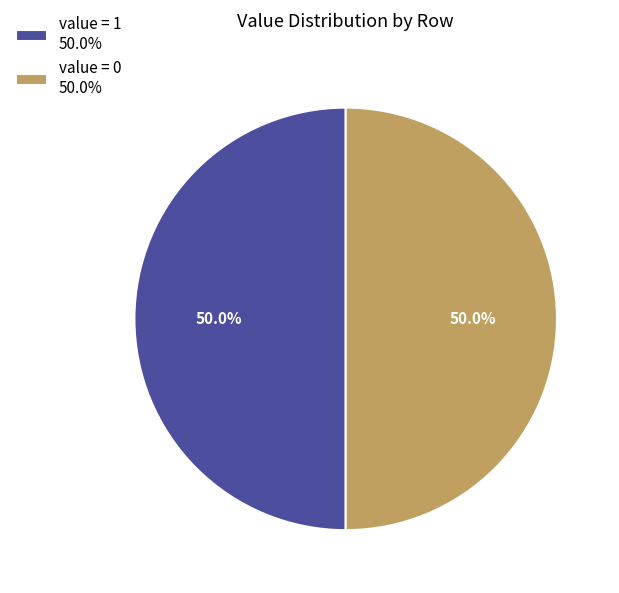

What is the total percentage of value = 1 50.0% and value = 0 50.0%?

100.0%